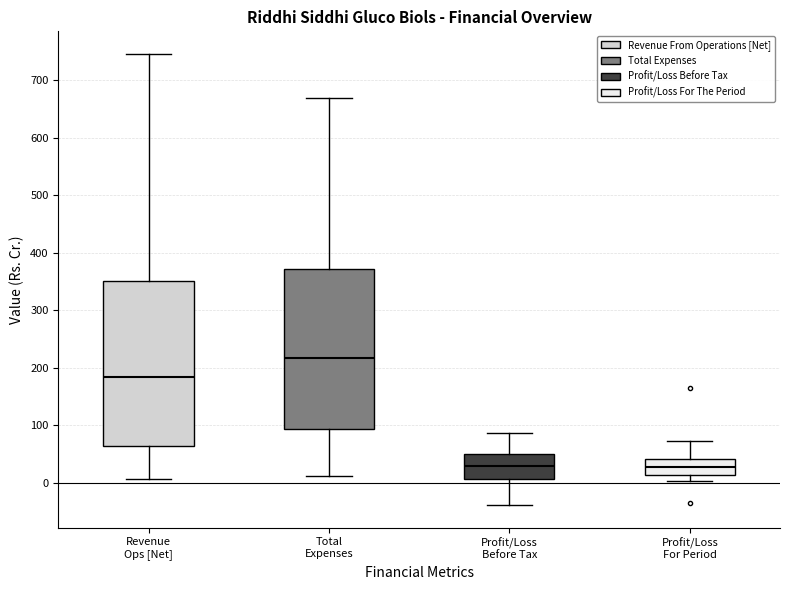

Reading left to right, transcribe this box plot: for each box, give where its median line is, the range the box spans, and where its two whiskers end, as read against the y-axis. The values are not printed on the chart, so give them approximately, as read against the axis.

Revenue Ops [Net]: median 180, box 60 to 350, whiskers 10 to 750
Total Expenses: median 220, box 90 to 370, whiskers 10 to 670
Profit/Loss Before Tax: median 30, box 10 to 50, whiskers -40 to 90
Profit/Loss For Period: median 30, box 10 to 40, whiskers 0 to 70